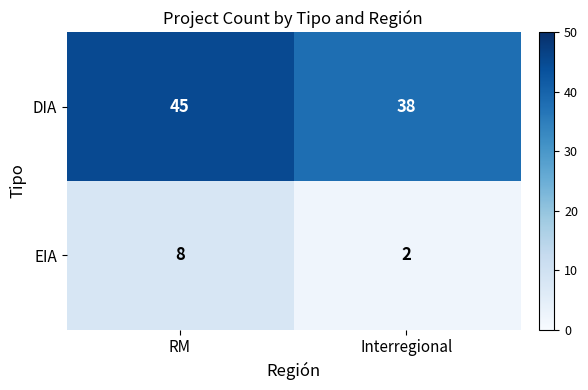

Is it true that EIA equals 8 at RM?

True